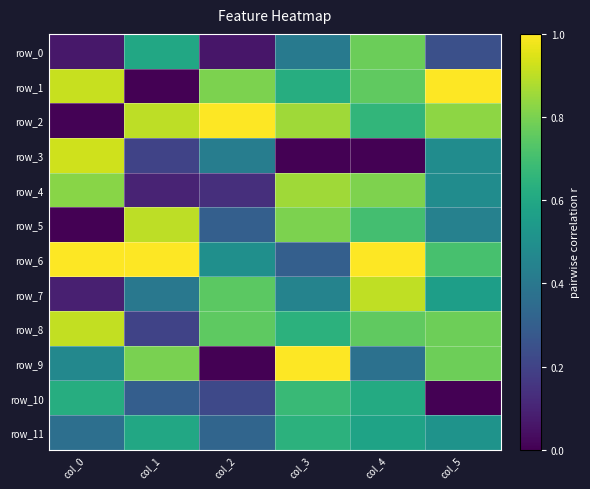

Count the number of categories in the chart.

6